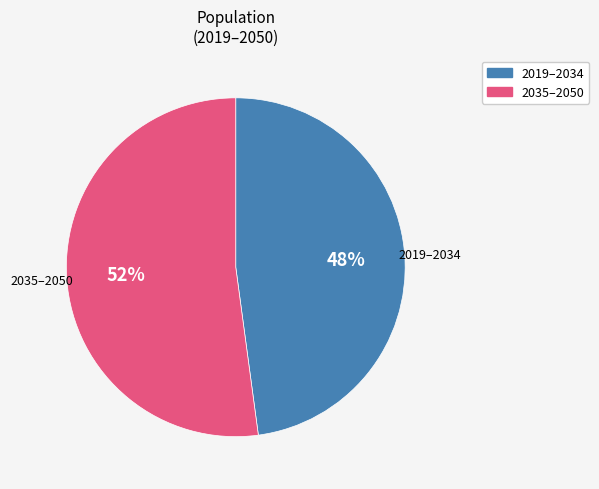

To the nearest percent, what is the difference between the largest and smallest slice percentages?

4%